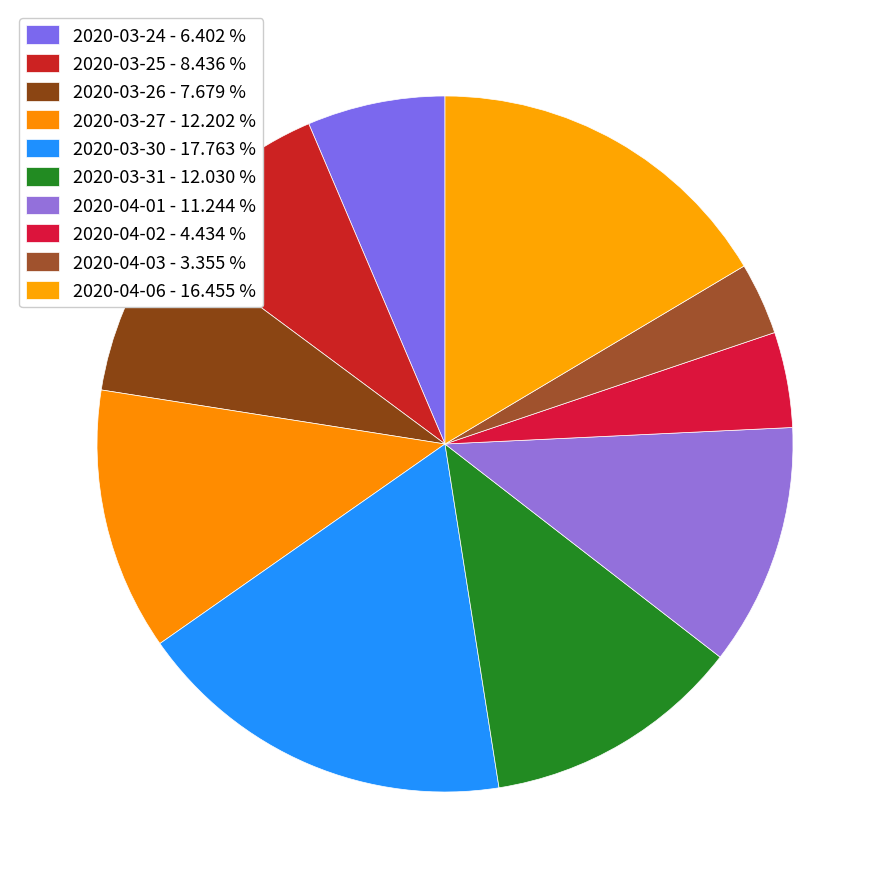

Is there any slice that represents more than half of the pie?

No